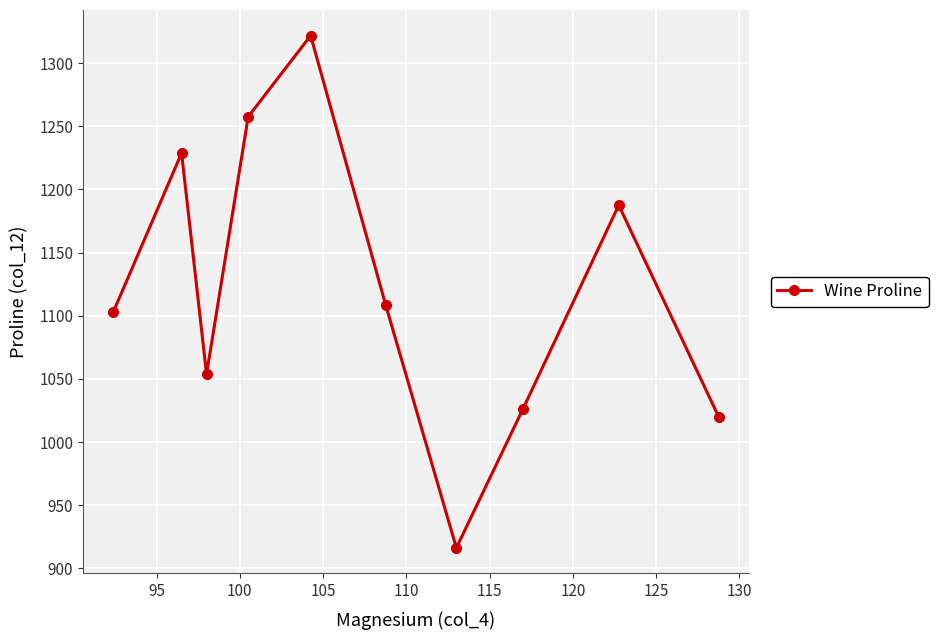

How many series are shown in this chart?

1